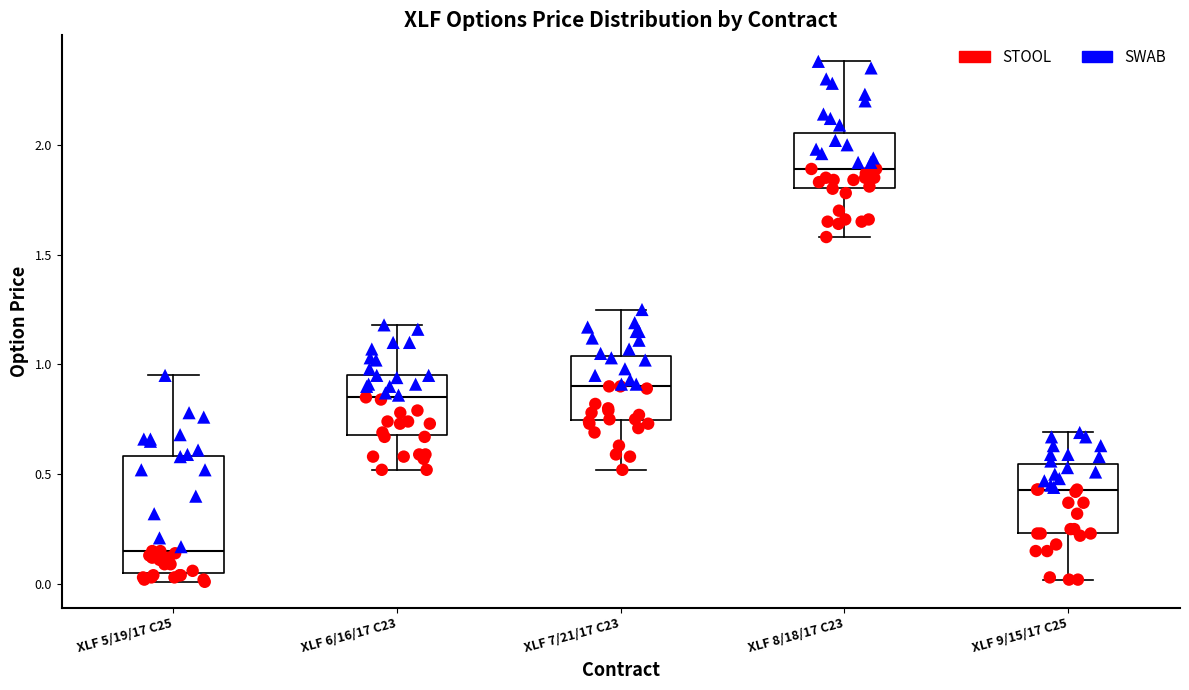

Where does the lower whisker of the box for XLF 6/16/17 C23 end on the y-axis? The values are not printed on the chart, so give them approximately, as read against the axis.

0.50